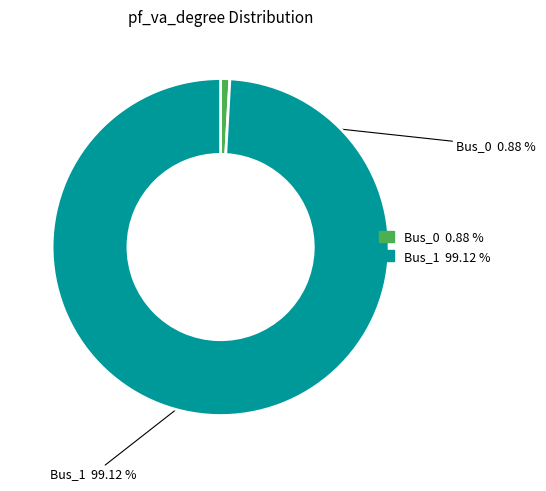

The Bus_1 slice represents 99% of the pie. True or false?

True